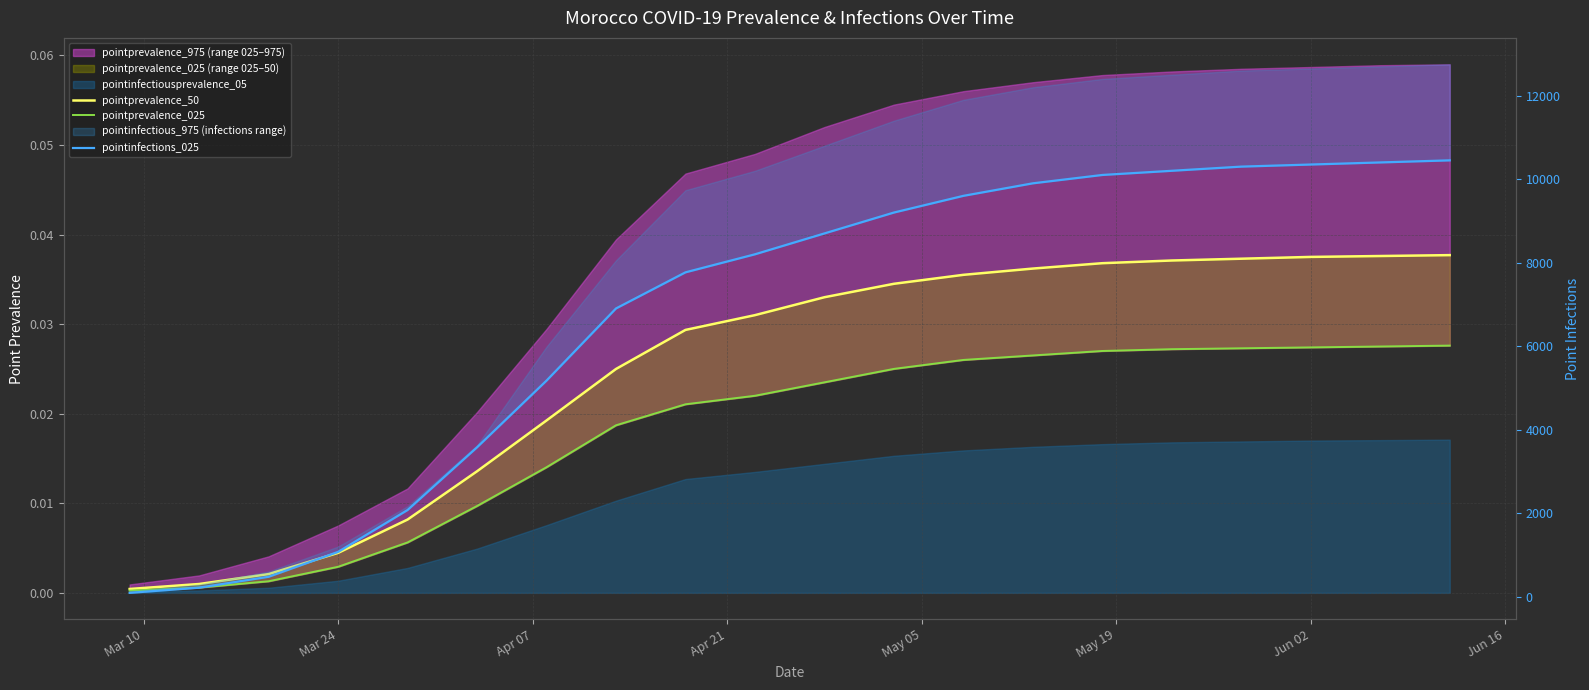

True or false: pointprevalence_50 has more than 2 interior local peaks.

False